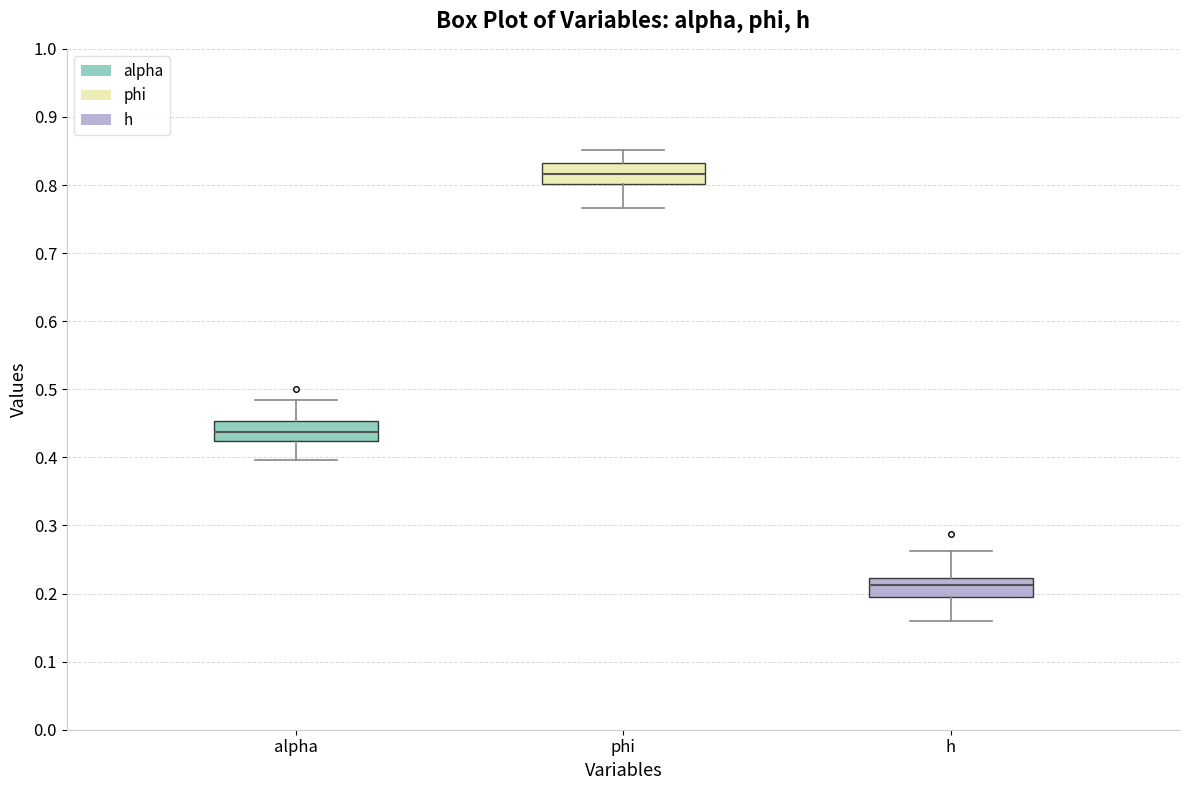

Reading left to right, read every box against the y-axis: the position of its median line, the range the box covers, and the ends of its whiskers. The values are not printed on the chart, so give them approximately, as read against the axis.

alpha: median 0.44, box 0.42 to 0.45, whiskers 0.40 to 0.48
phi: median 0.82, box 0.80 to 0.83, whiskers 0.77 to 0.85
h: median 0.21, box 0.19 to 0.22, whiskers 0.16 to 0.26